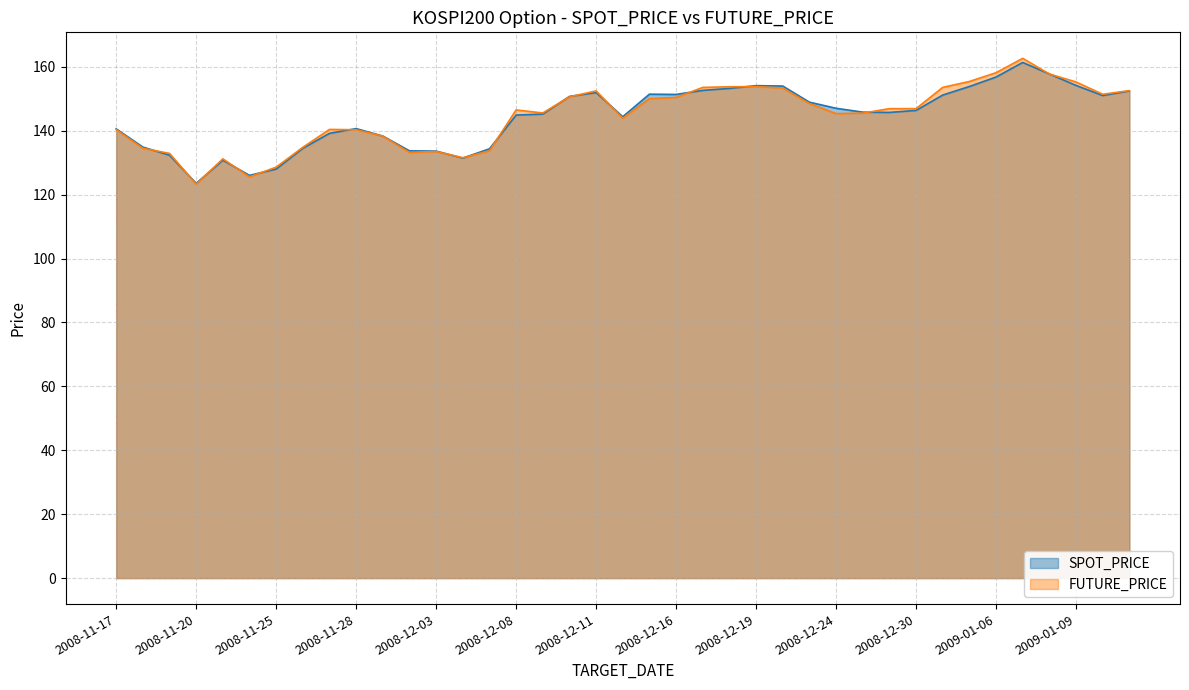

Is the value of SPOT_PRICE at 2009-01-05 greater than the value of FUTURE_PRICE at 2009-01-12?

Yes